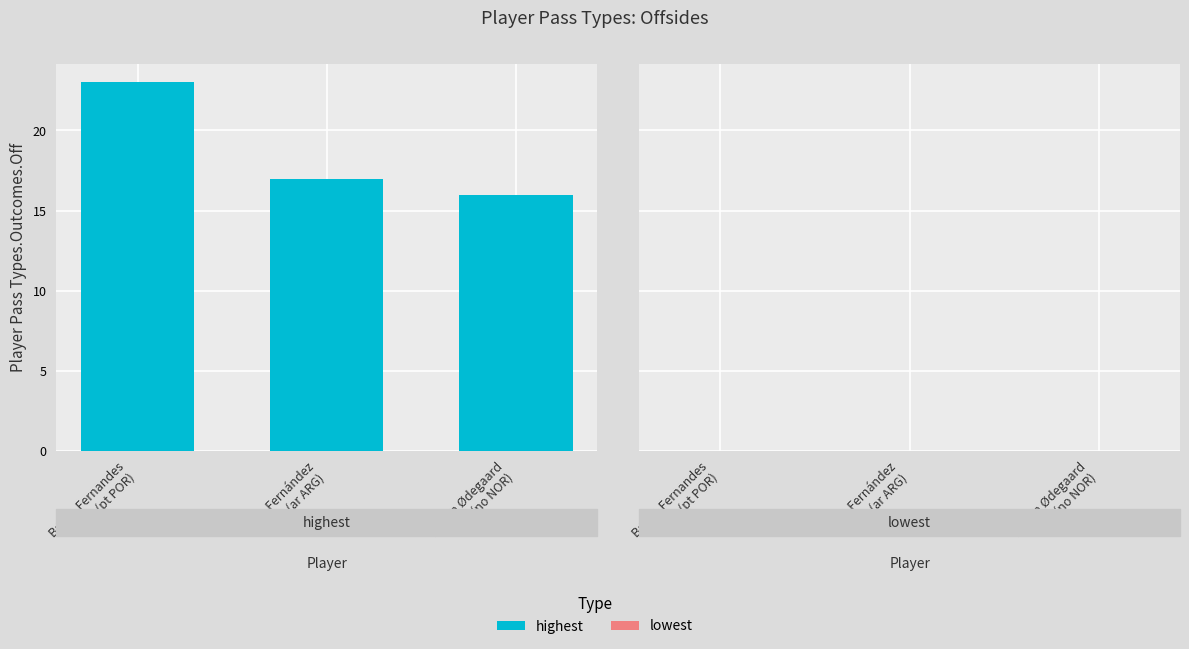

What is the label of the 2nd bar from the left?

Enzo Fernández
(ar ARG)